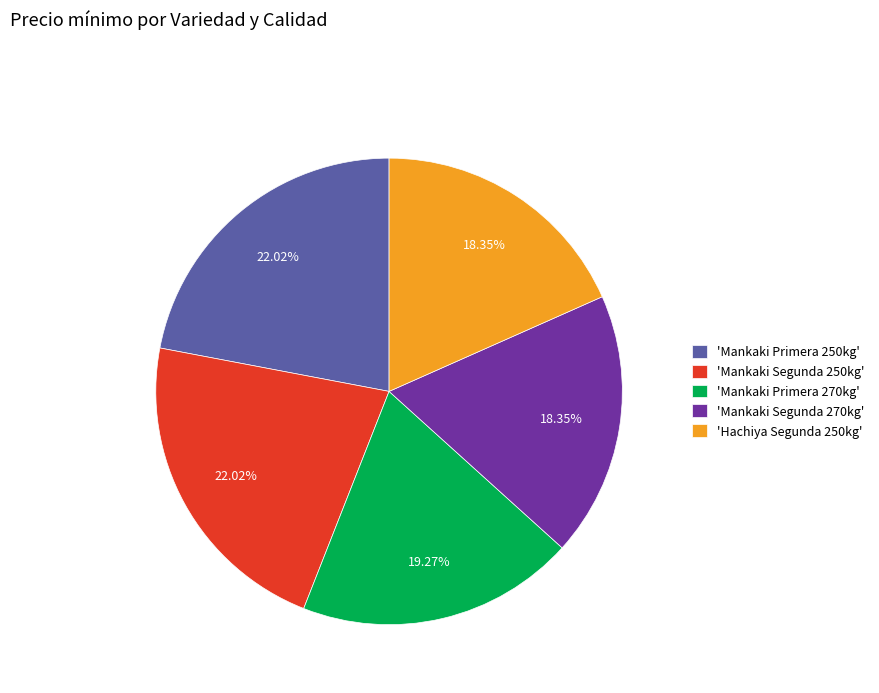

How many slices are in this pie chart?

5